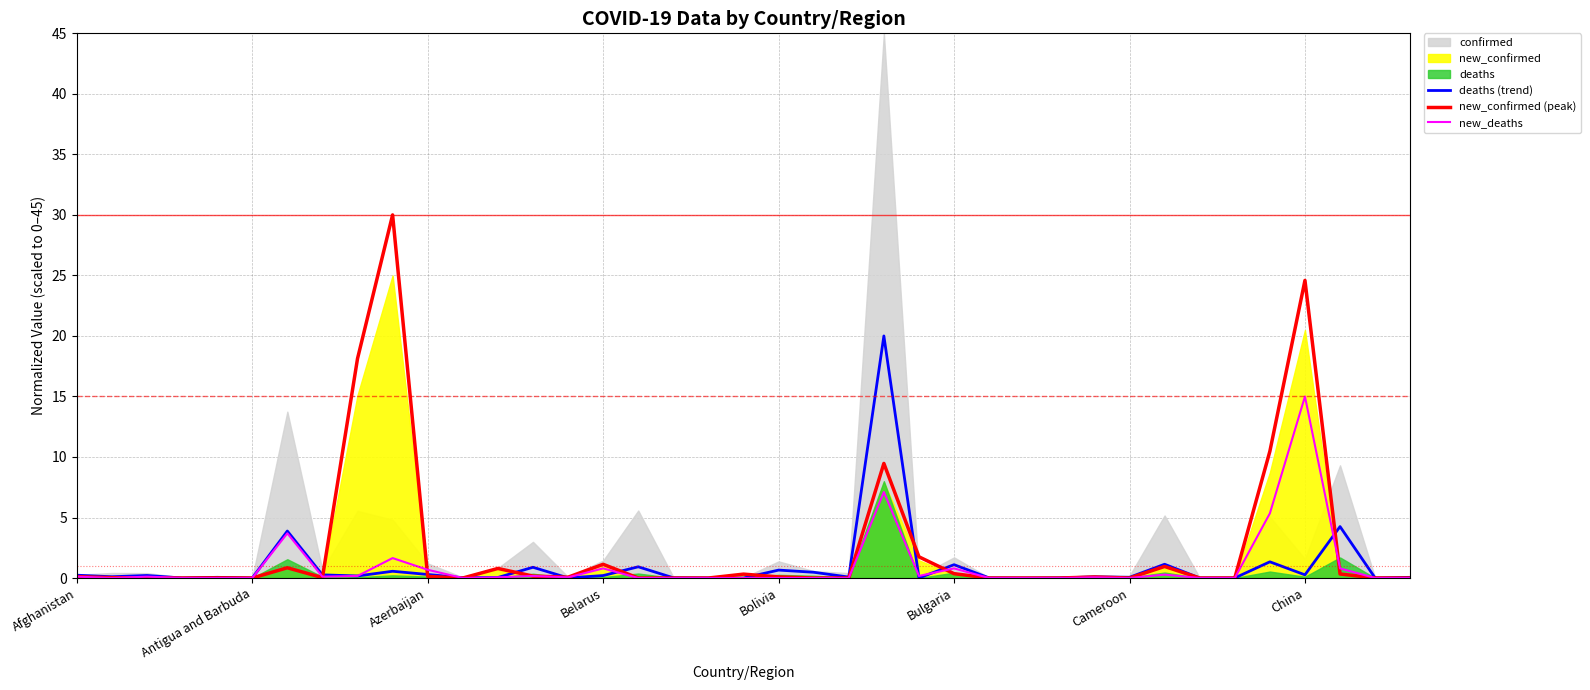

What is the spread (max minus min) of values at 22?

0.1